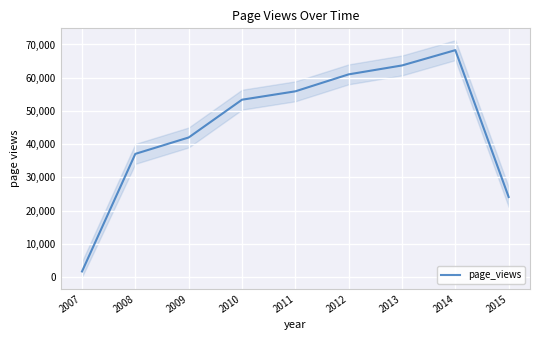

What is the sum of all values?

407062